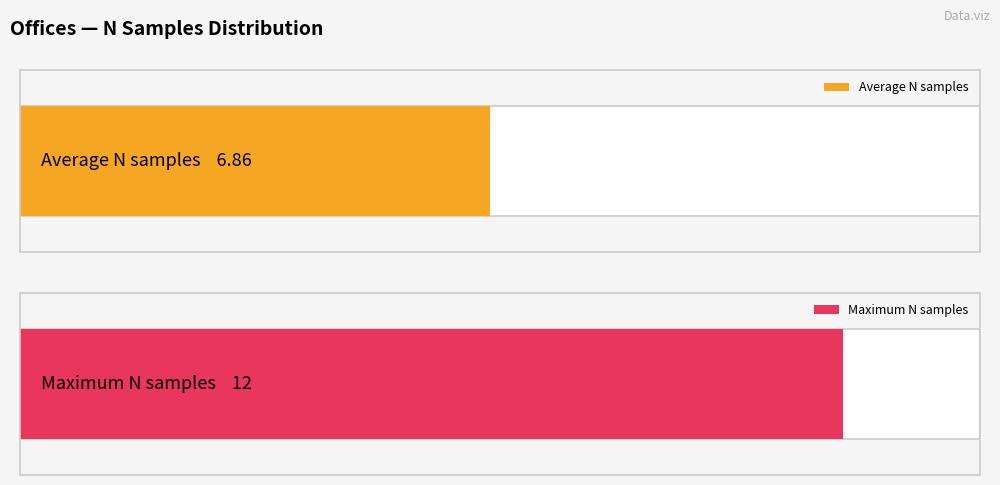

How many distinct data groups are displayed?

2